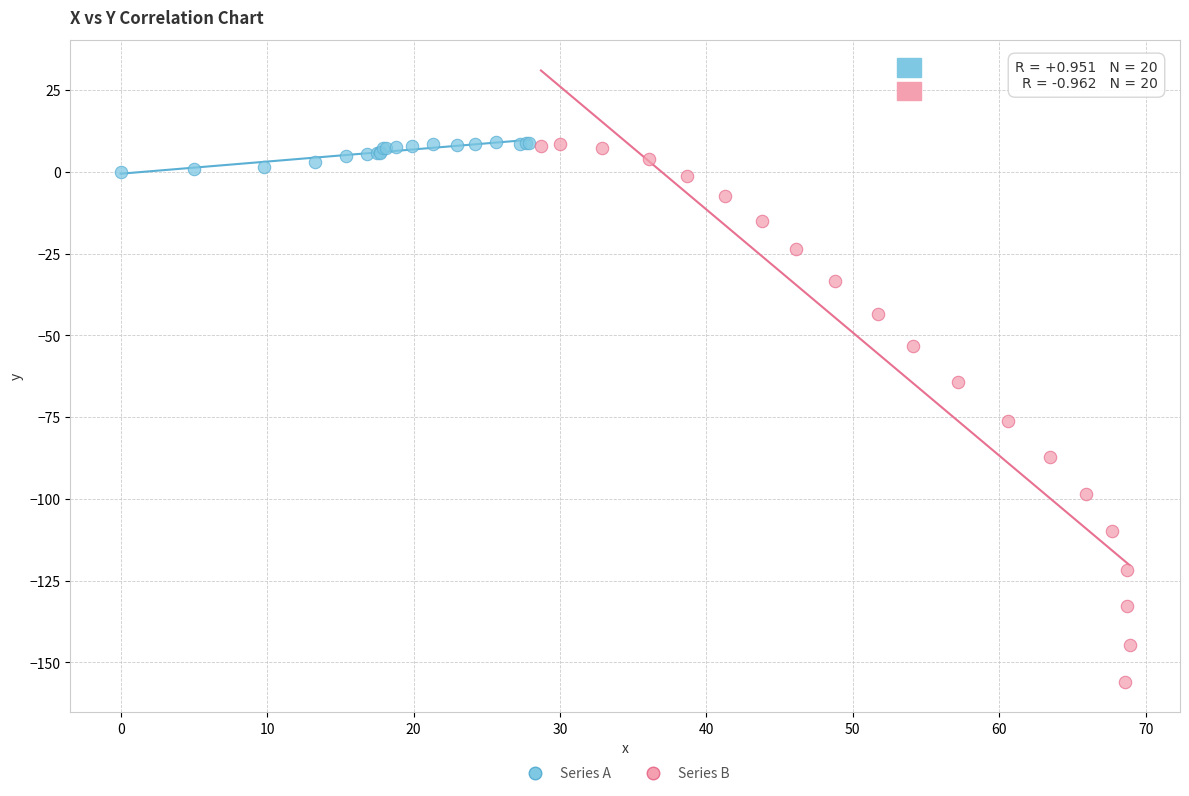

Which series has the widest spread of Y values?

Series B